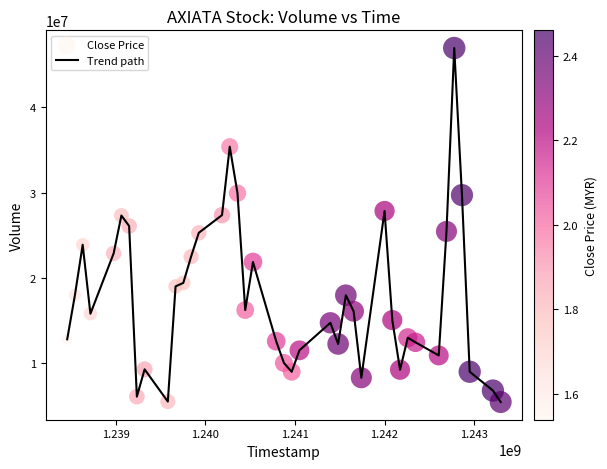

What is the greatest value displayed?

46965900